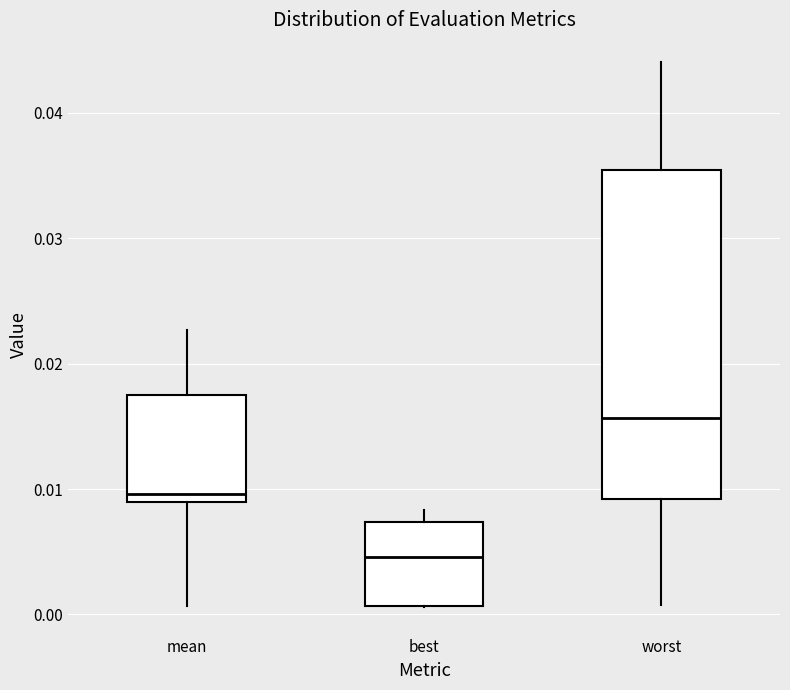

Where does the median line of the box for mean sit on the y-axis? The values are not printed on the chart, so give them approximately, as read against the axis.

0.010